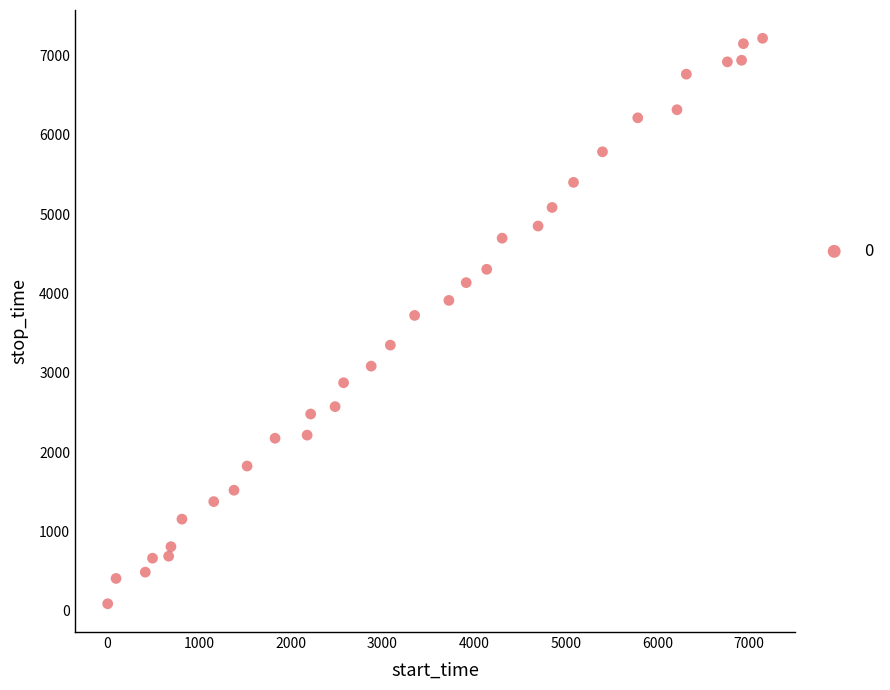

What is the range of Y values (max minus min)?

7123